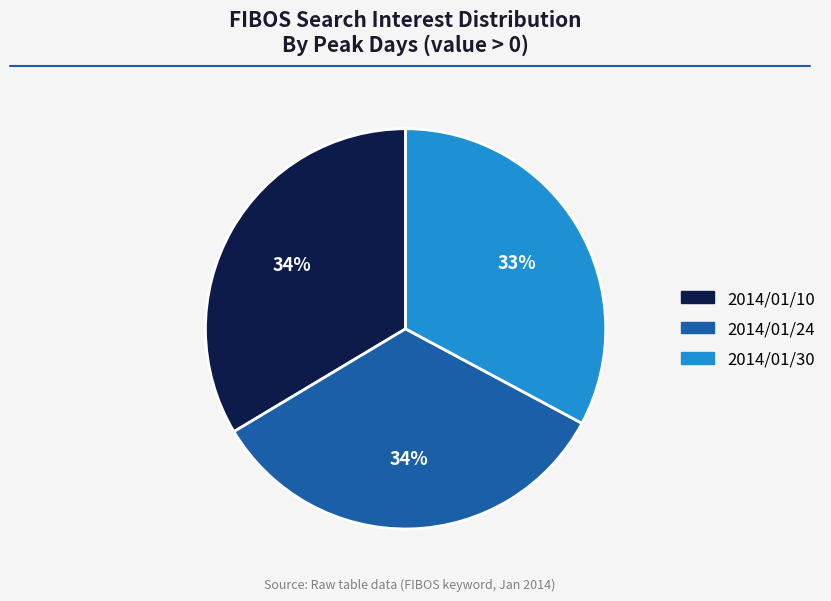

To the nearest percent, what is the average slice percentage?

33%